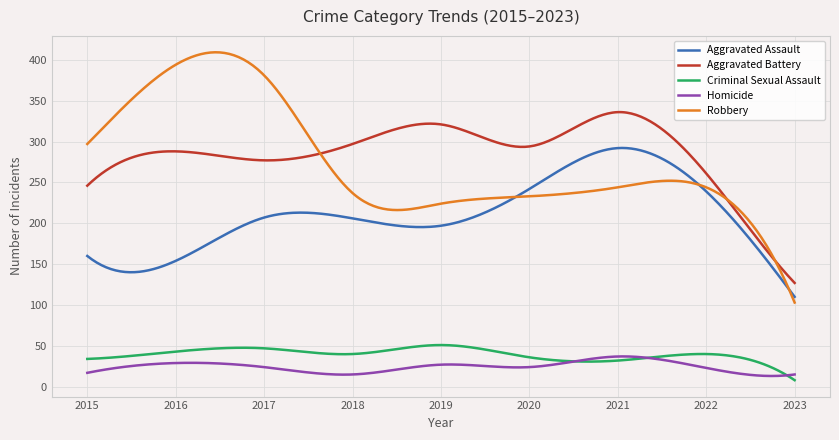

Which series has the largest range (max minus min)?

Robbery